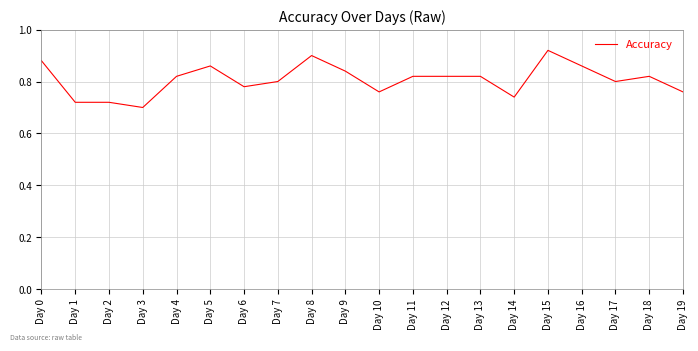

True or false: the data shows 0.4 at Day 6.

False